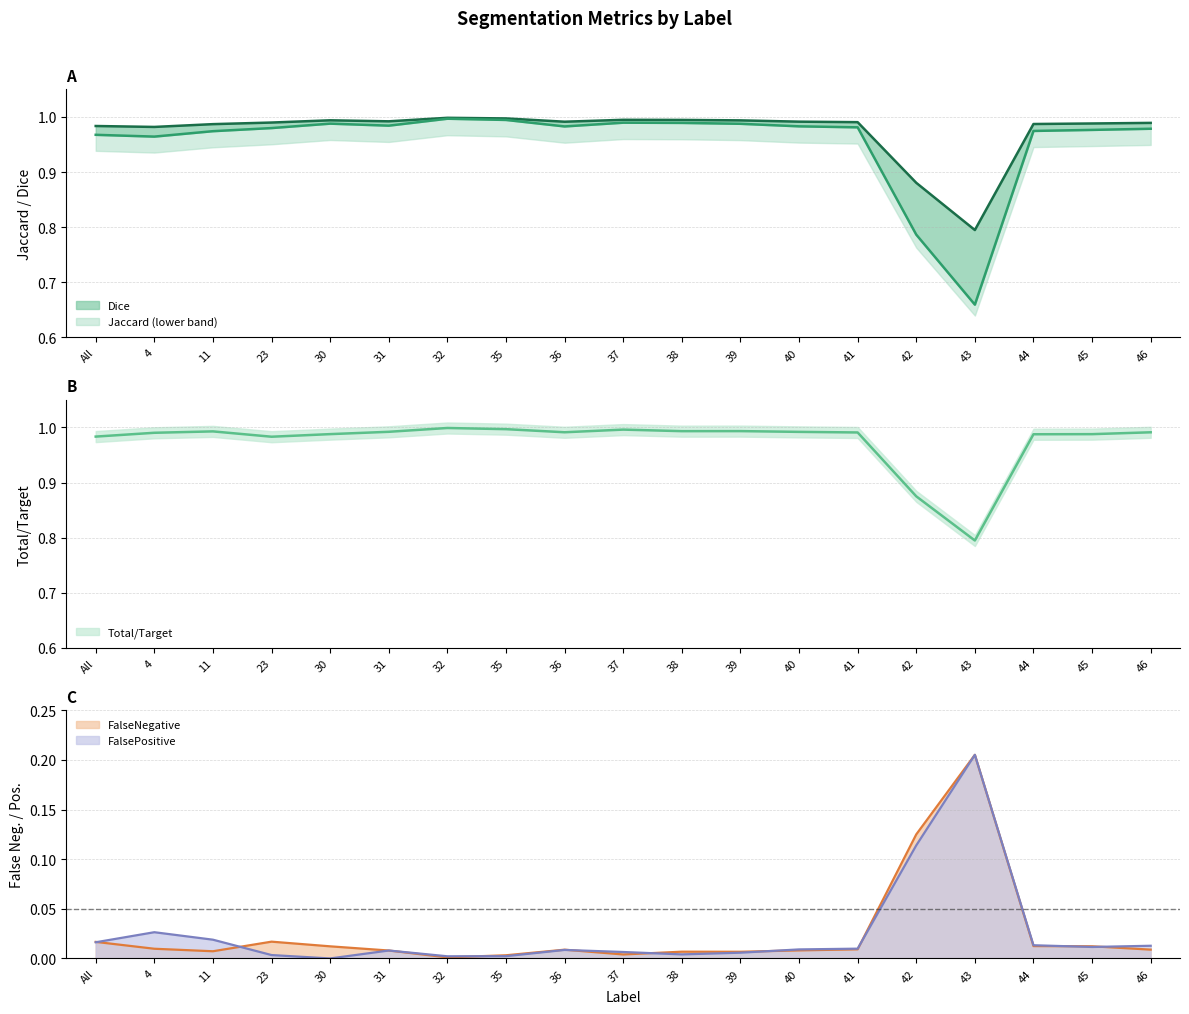

Count the number of data series in this chart.

5